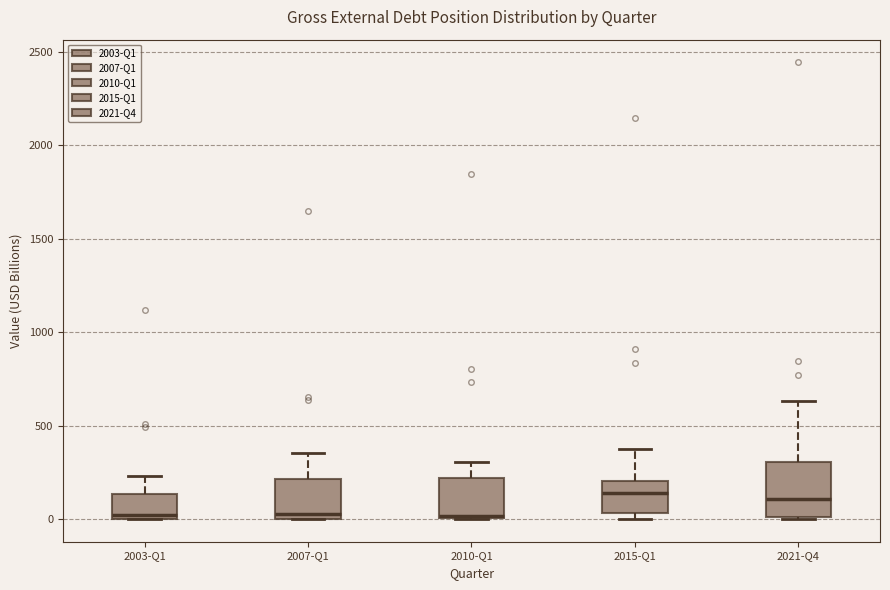

Which box is the tallest, from its lower edge to its upper edge?

2021-Q4